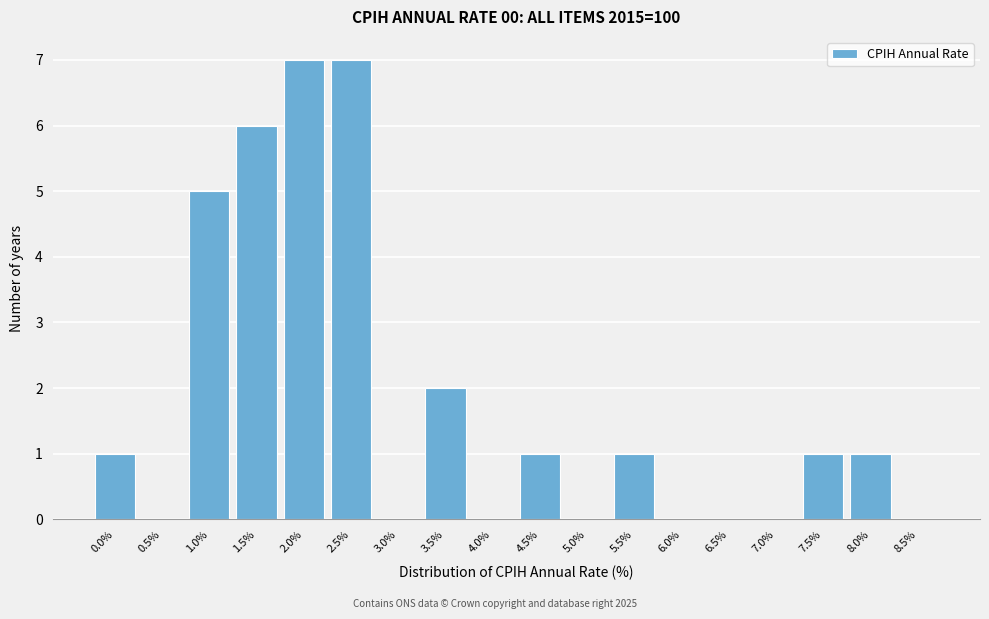

Reading right to left, what are all the values shown in this chart?

8.5%=0	8.0%=1	7.5%=1	7.0%=0	6.5%=0	6.0%=0	5.5%=1	5.0%=0	4.5%=1	4.0%=0	3.5%=2	3.0%=0	2.5%=7	2.0%=7	1.5%=6	1.0%=5	0.5%=0	0.0%=1